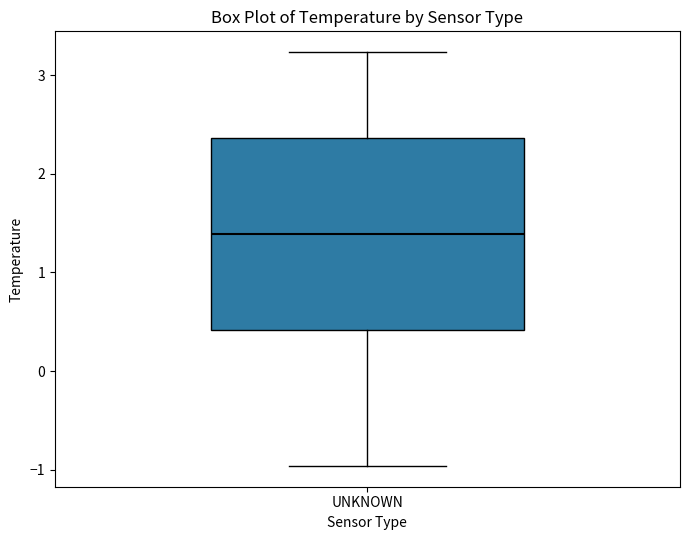

Read this box plot against the y-axis: the position of the median line, the range covered by the box, and the ends of both whiskers. The values are not printed on the chart, so give them approximately, as read against the axis.

median 1.4, box 0.4 to 2.4, whiskers -1.0 to 3.2